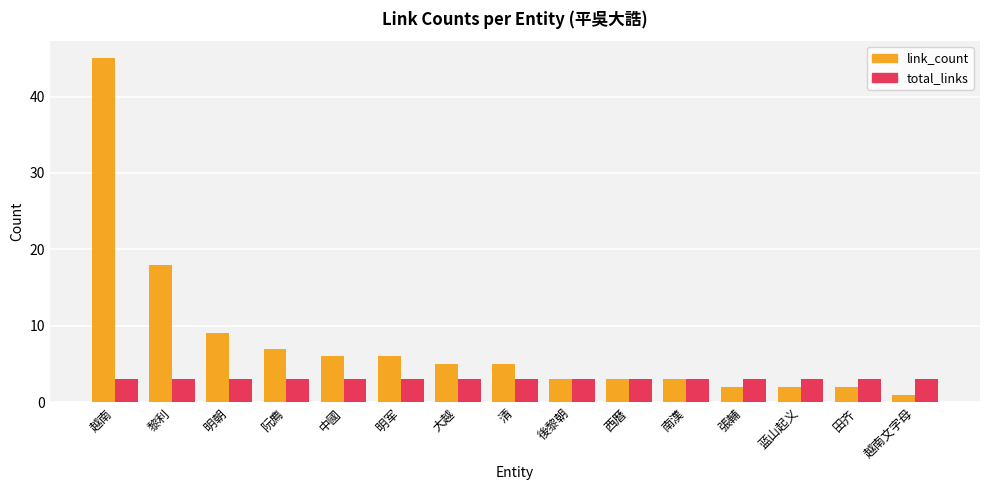

What is the greatest value displayed?

45